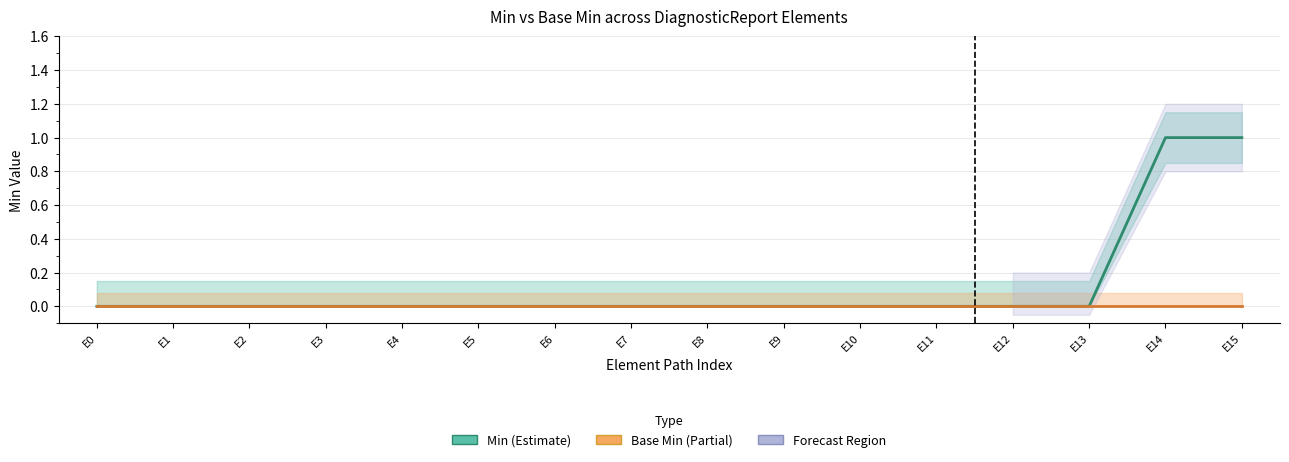

Which has a higher value, E13 or E7?

E13